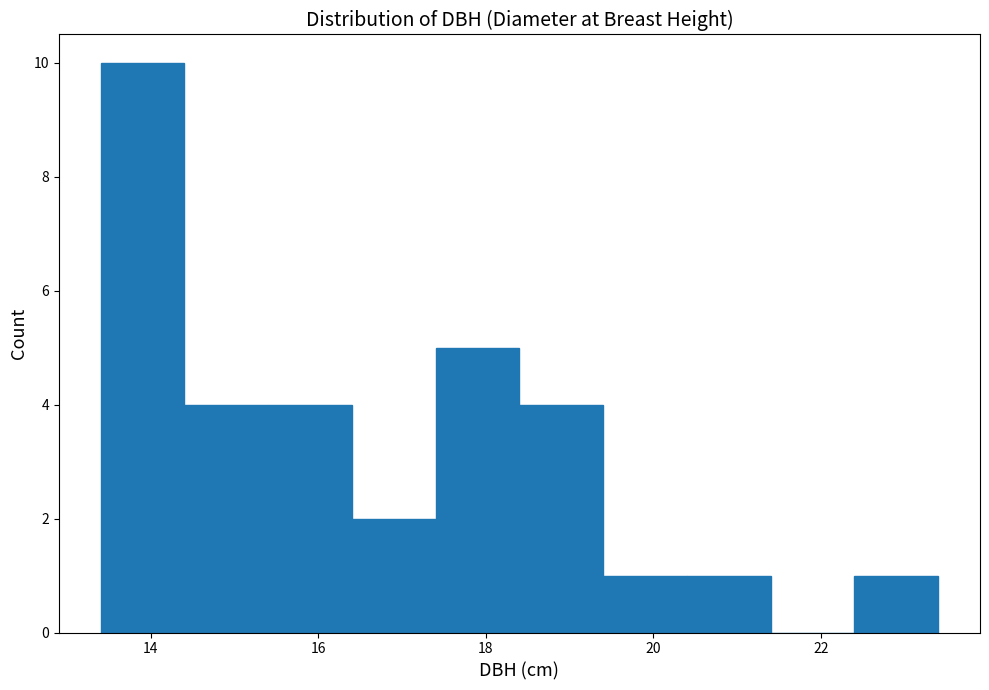

How tall is the bar that spans 20.4 to 21.4 on the x-axis? The values are not printed on the chart, so give them approximately, as read against the axis.

1